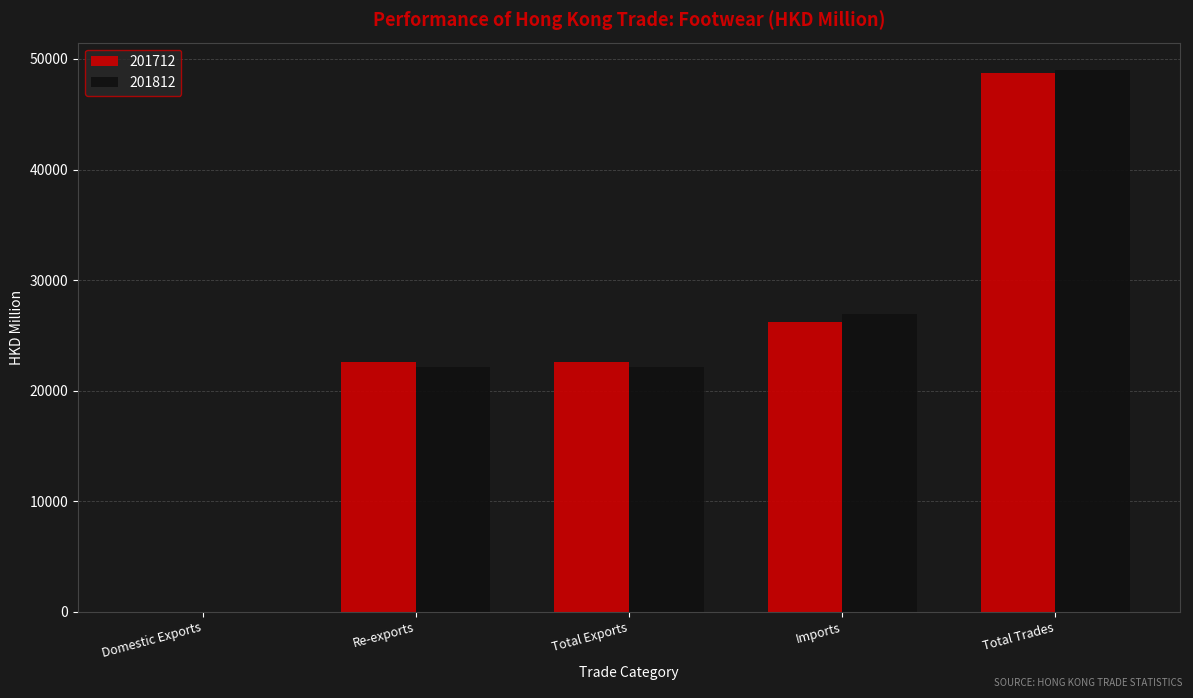

What are all the series names shown in the legend?

201712, 201812